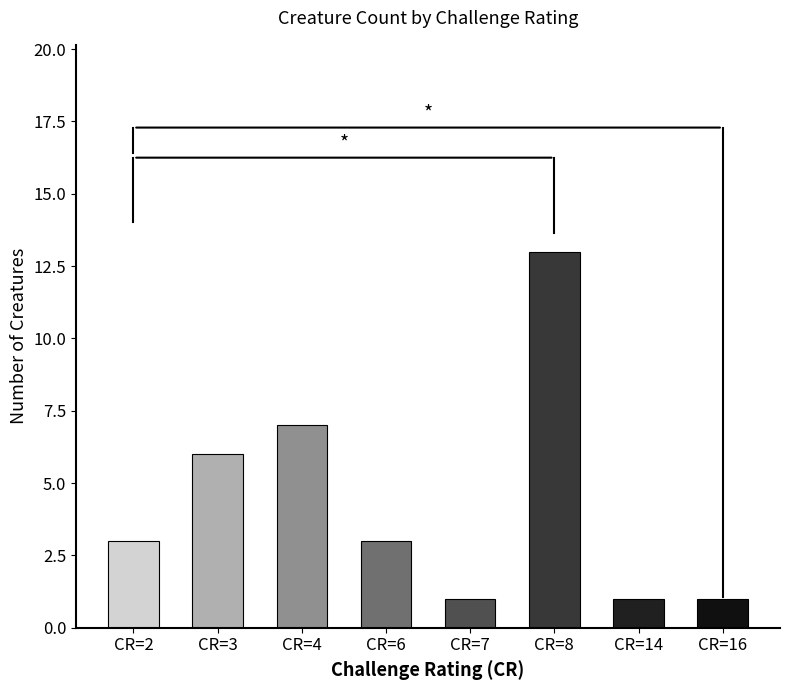

What is the change in value from CR=3 to CR=7?

-5